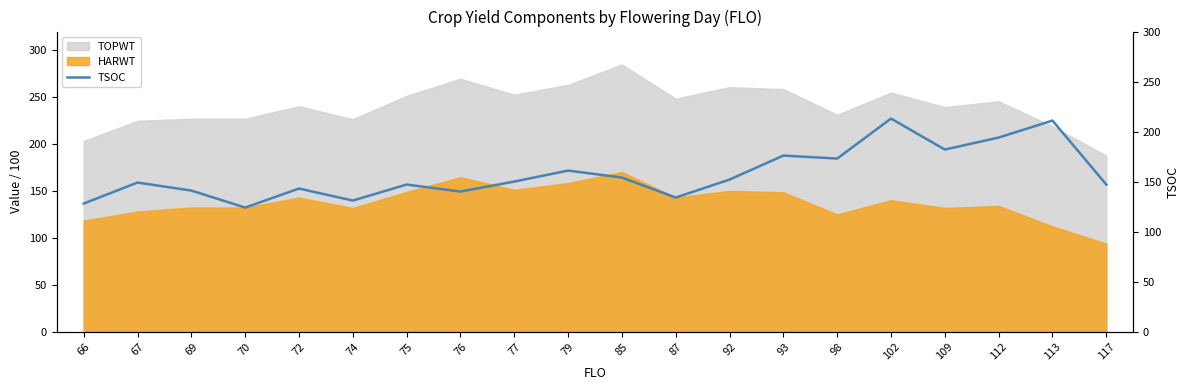

The HARWT series shows 164.6 at 76. True or false?

True